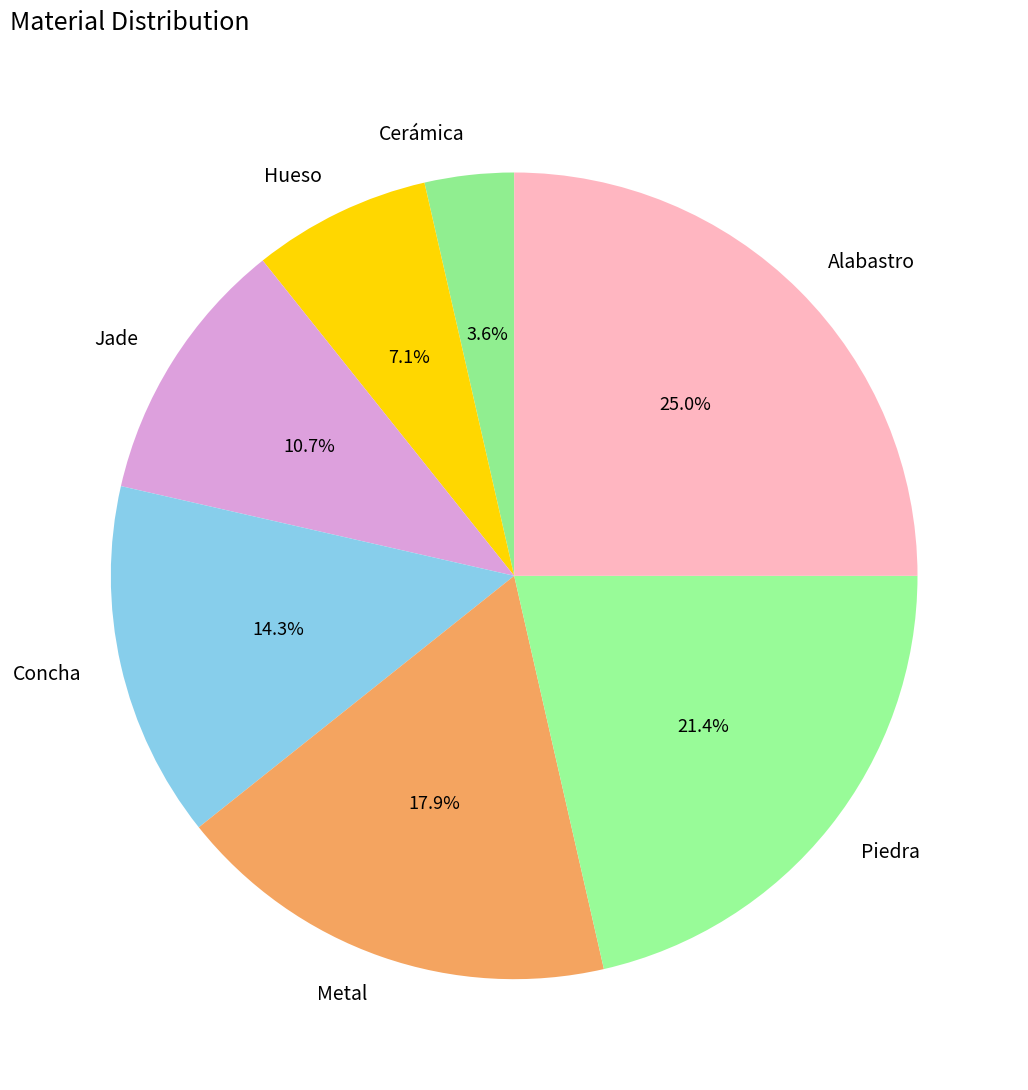

What is the total percentage of Jade and Metal?

28.6%